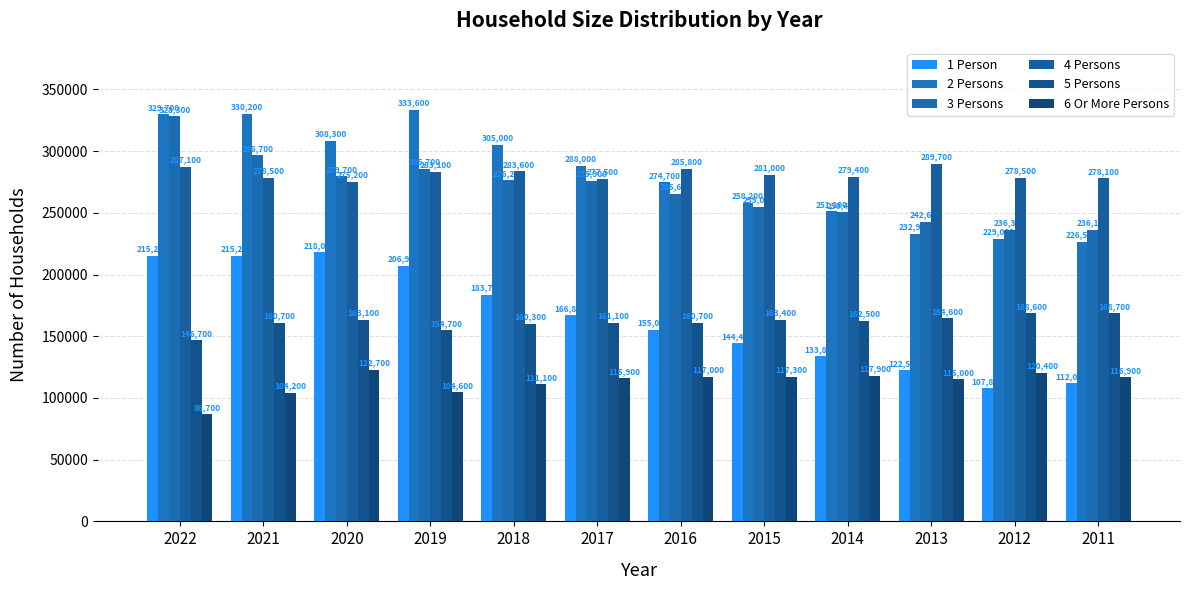

Is the value of 6 Or More Persons at 2016 greater than the value of 1 Person at 2013?

No